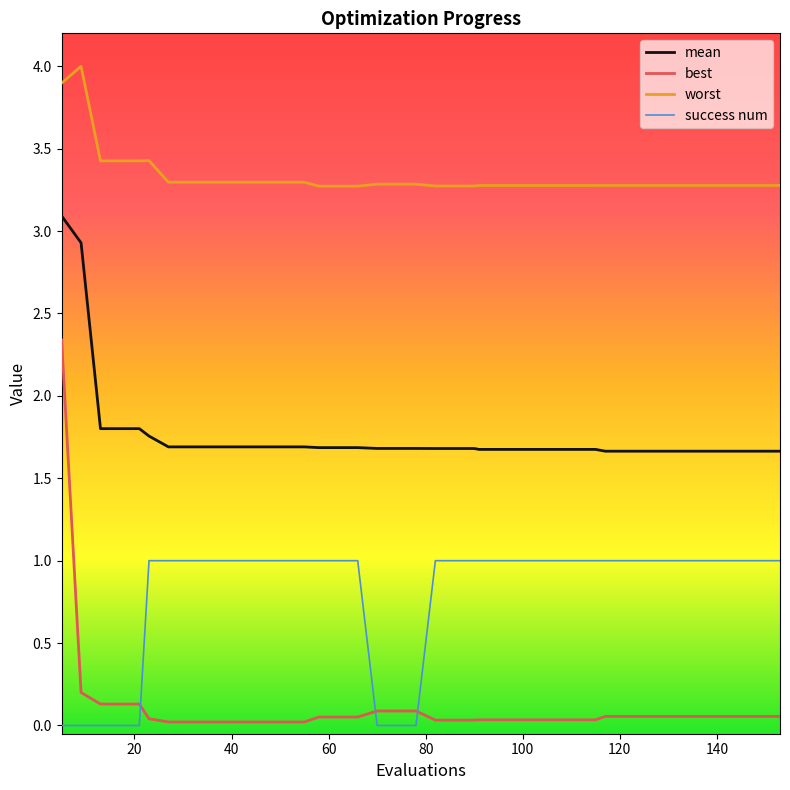

Rank the series by their average value, from lowest to highest.

best, success num, mean, worst